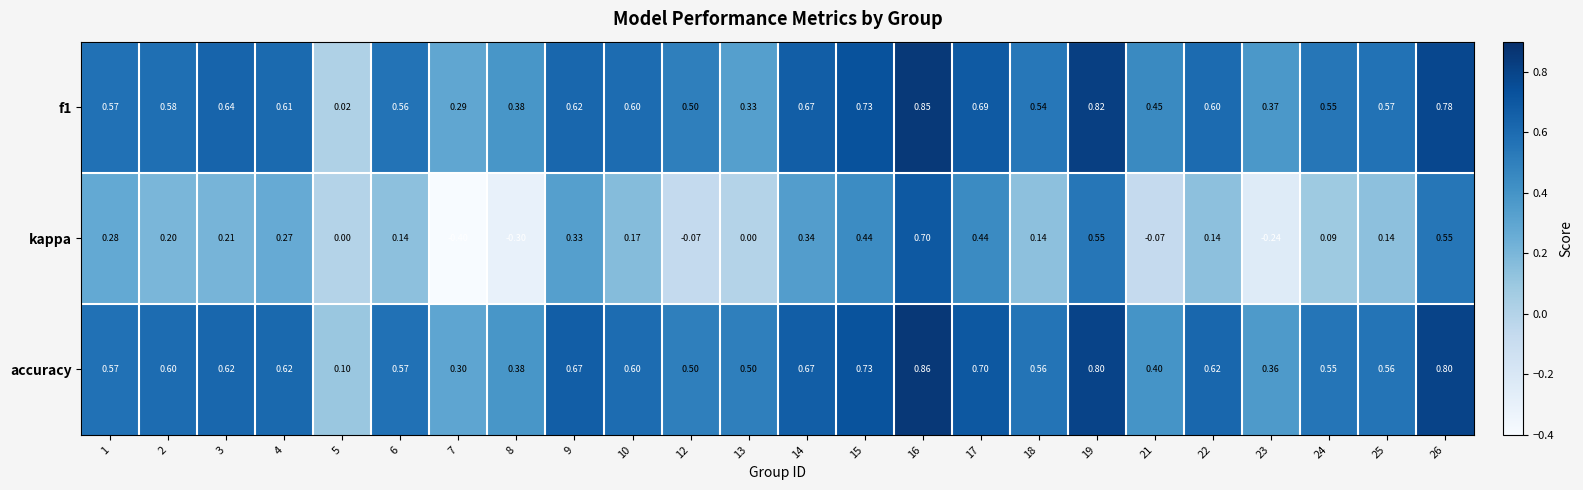

Which series has the largest total across all categories?

accuracy